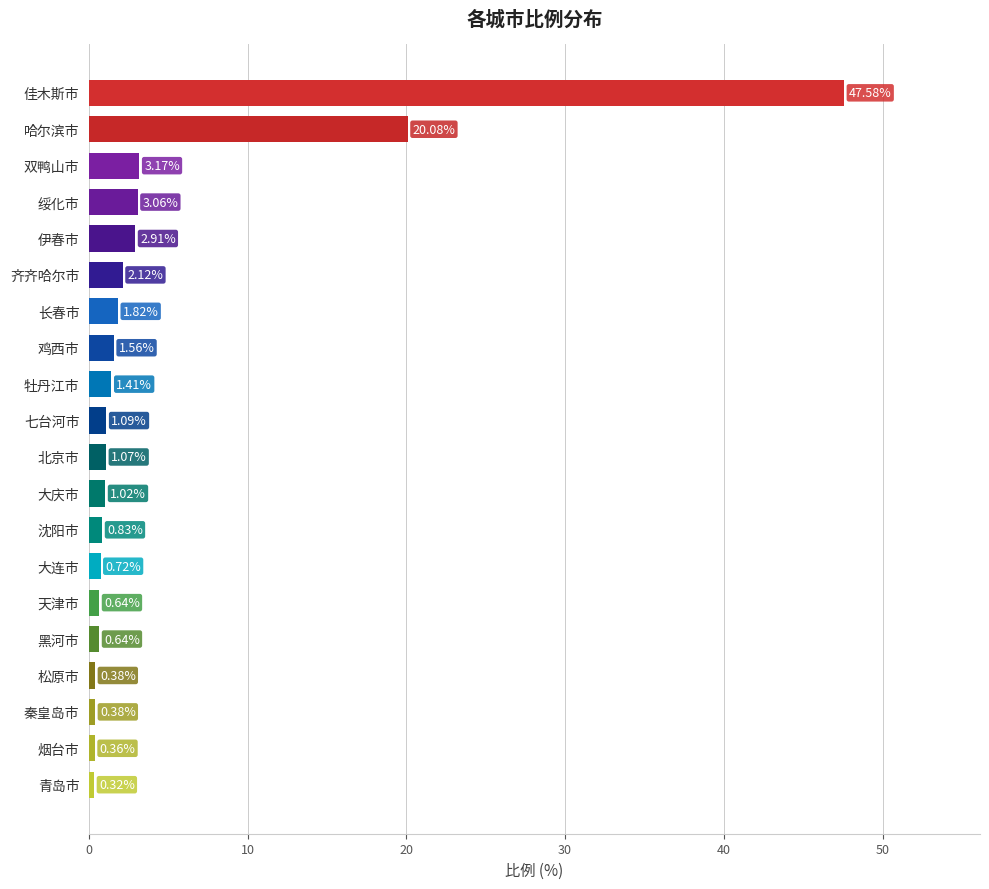

Which label corresponds to the largest value in the chart?

佳木斯市